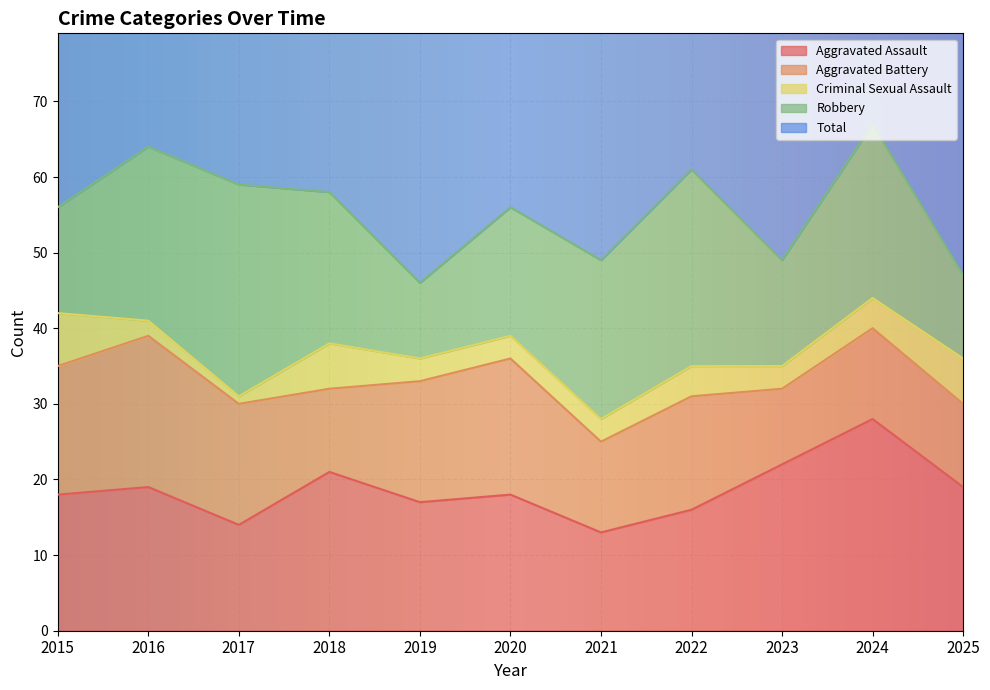

The value of Aggravated Assault at 2022 is 27. True or false?

False